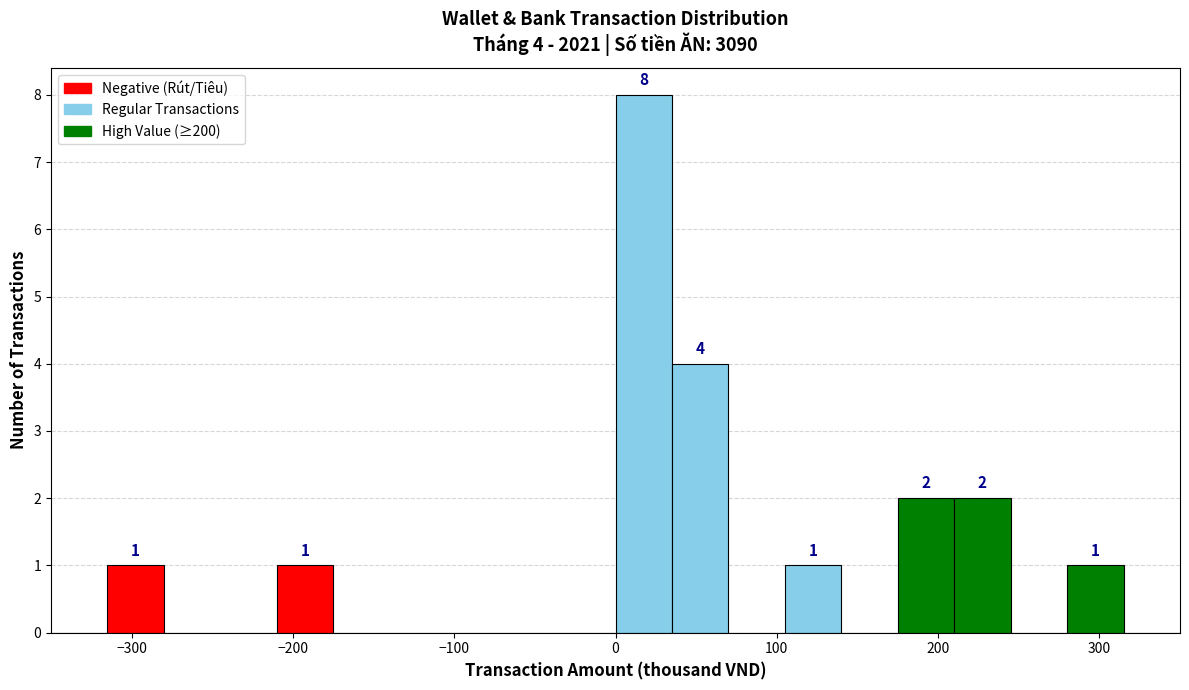

Read against the x-axis, roughly where is the centre of the tallest bar?

20